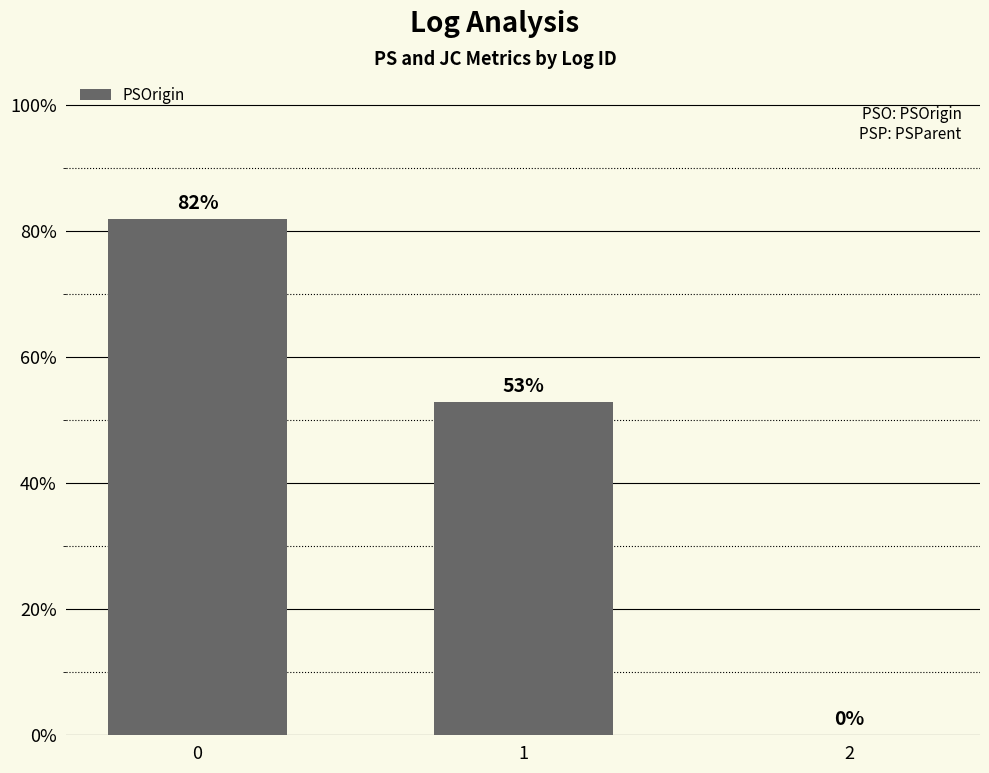

The value at 1 is 0.9. True or false?

False